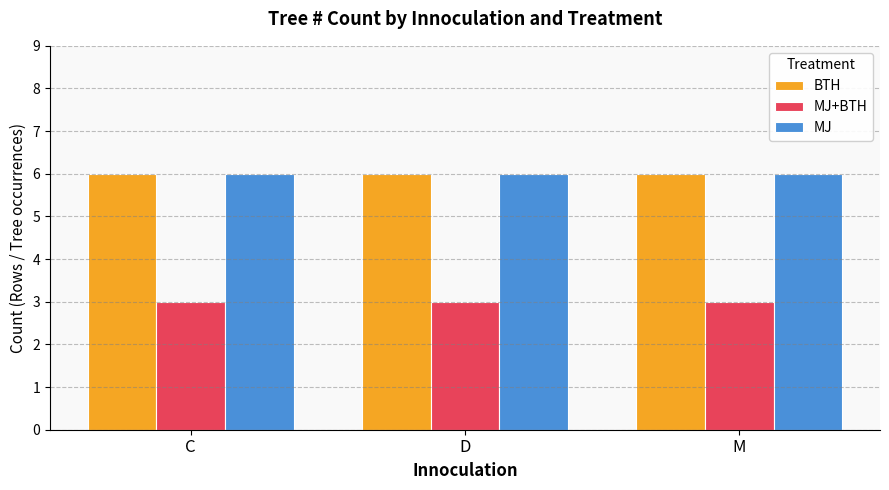

Reading left to right, what are all the values shown in this chart?

BTH: 6	6	6
MJ+BTH: 3	3	3
MJ: 6	6	6